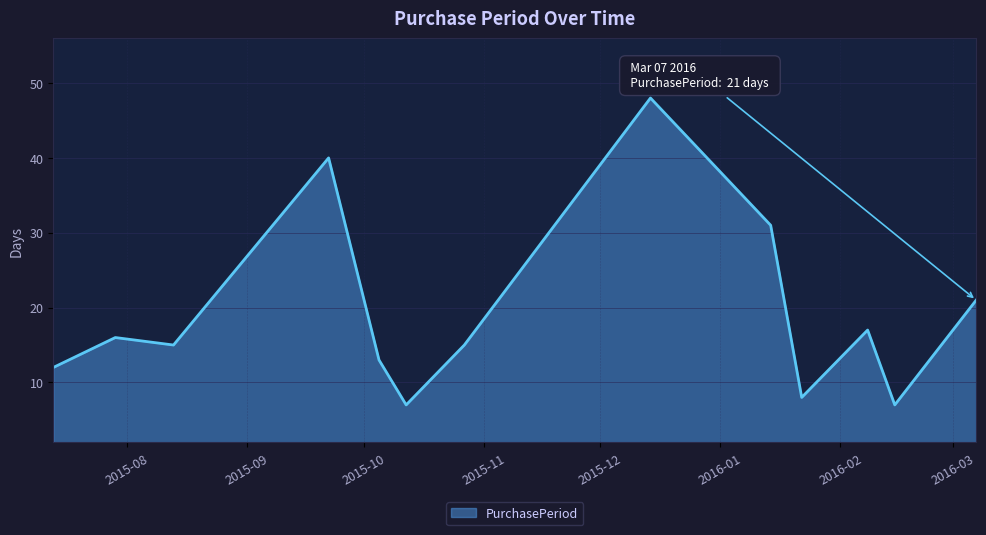

What is the minimum value shown in the chart?

7